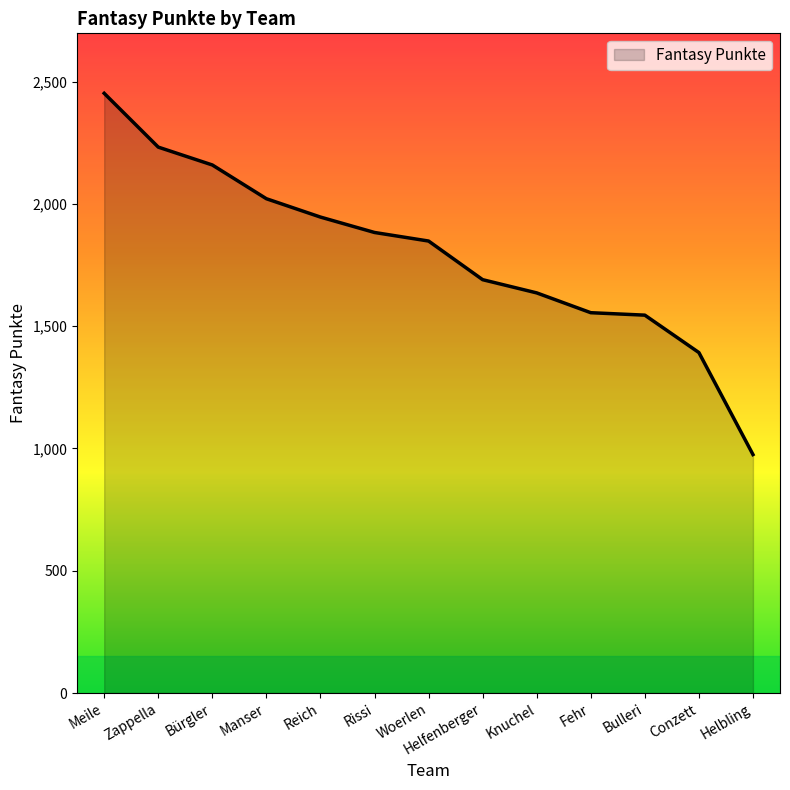

What is the minimum value shown in the chart?

975